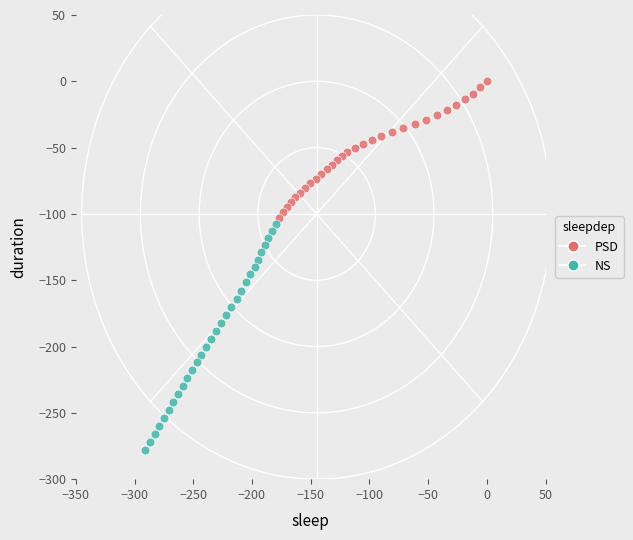

What are all the series names shown in the legend?

PSD, NS